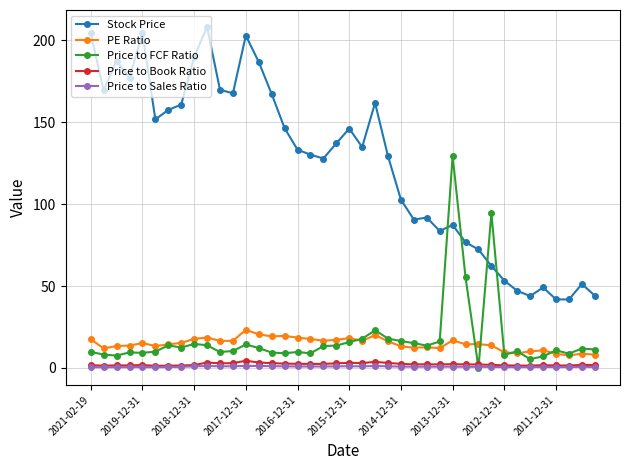

What is the highest value of the Stock Price series?

208.2